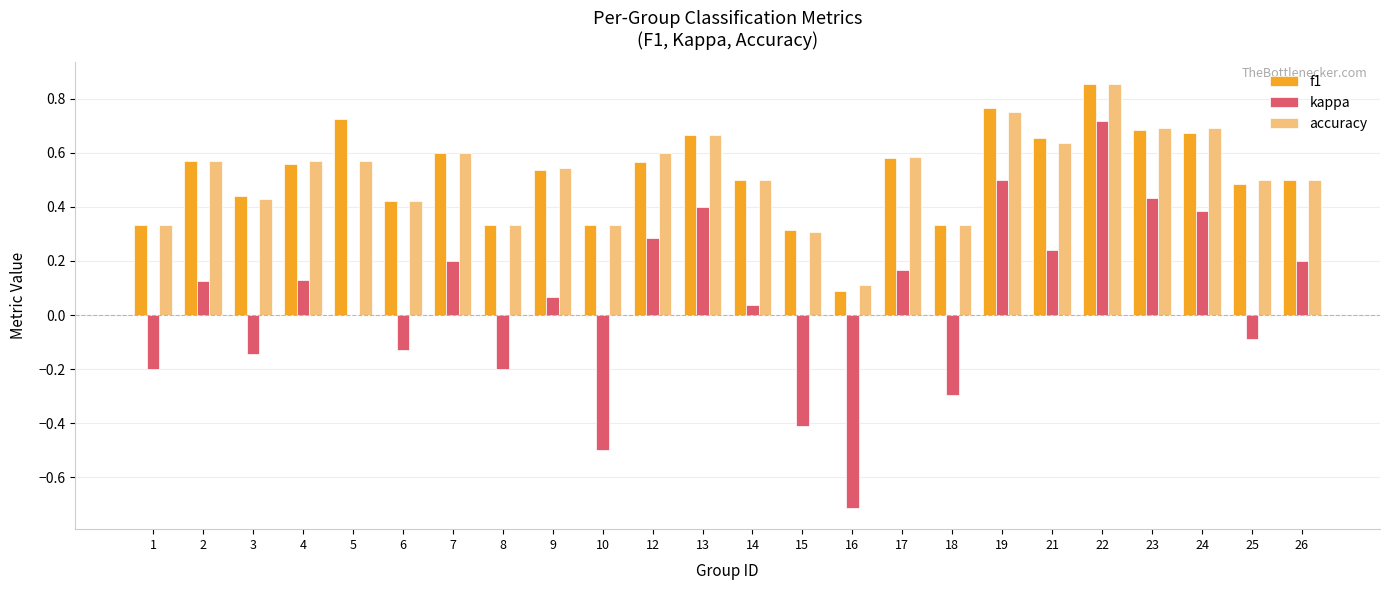

What is the sum of all kappa values?

1.2